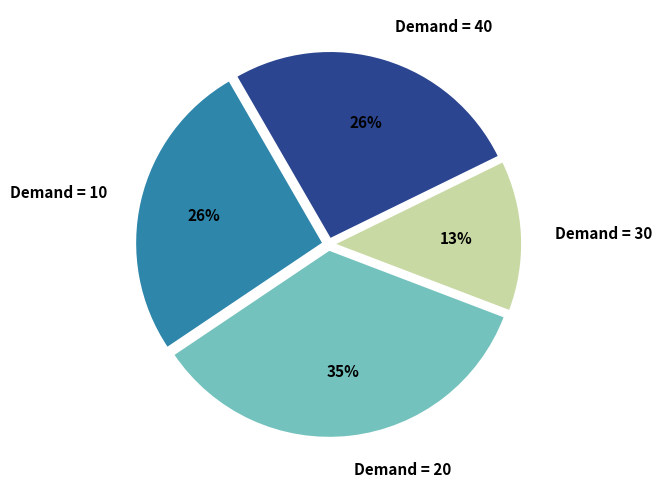

Is it true that Demand = 10 is 19% of the pie?

False